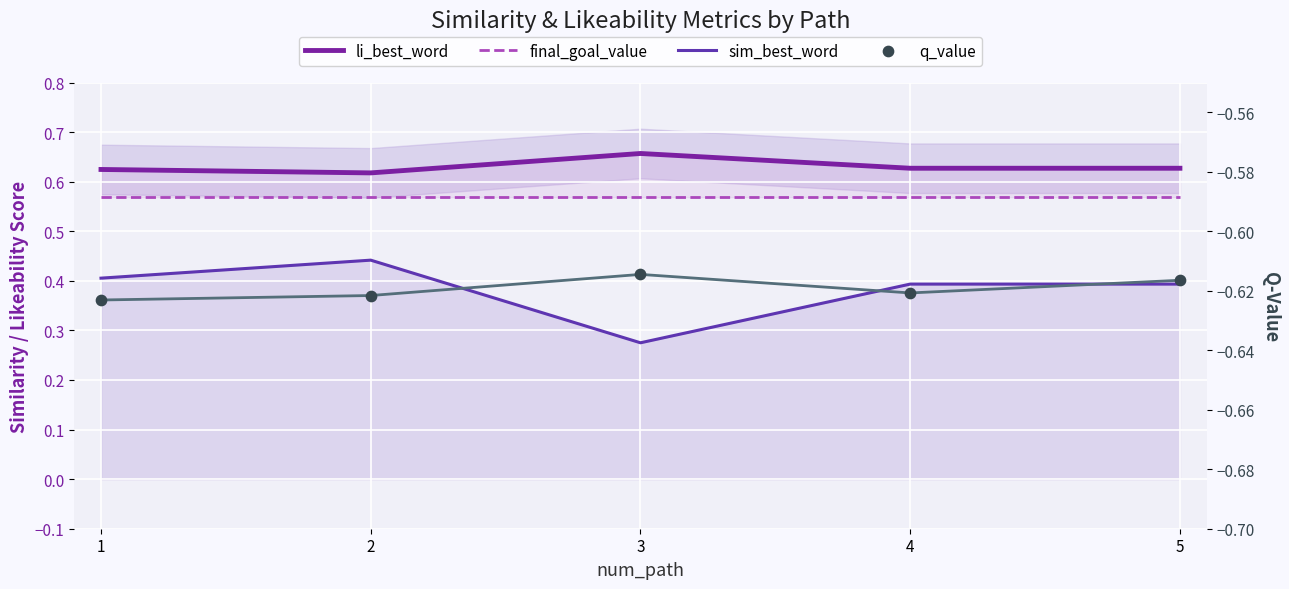

What is the total value across all series at 2?

1.0